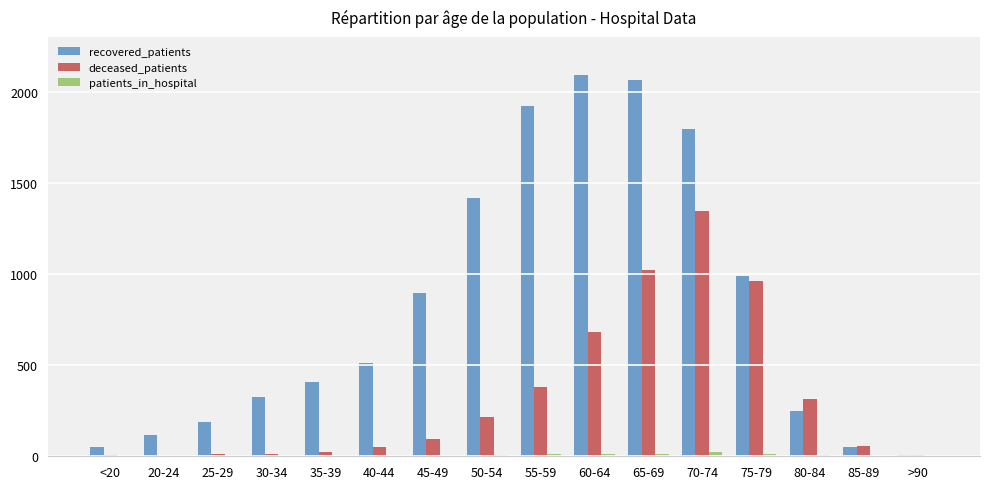

How many groups of bars are there?

16